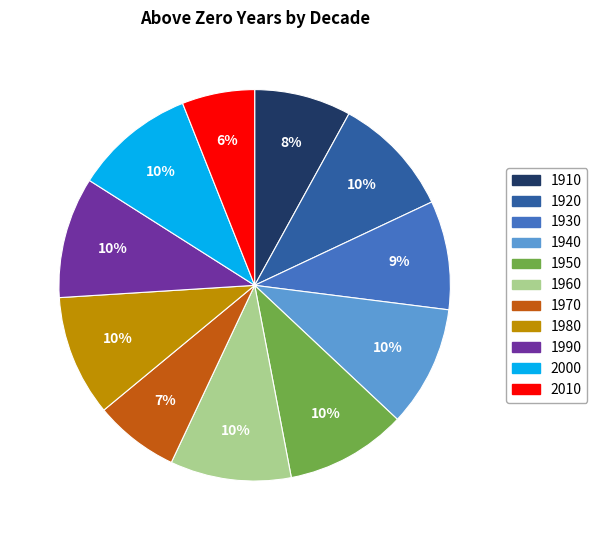

The 1970 slice represents 1% of the pie. True or false?

False